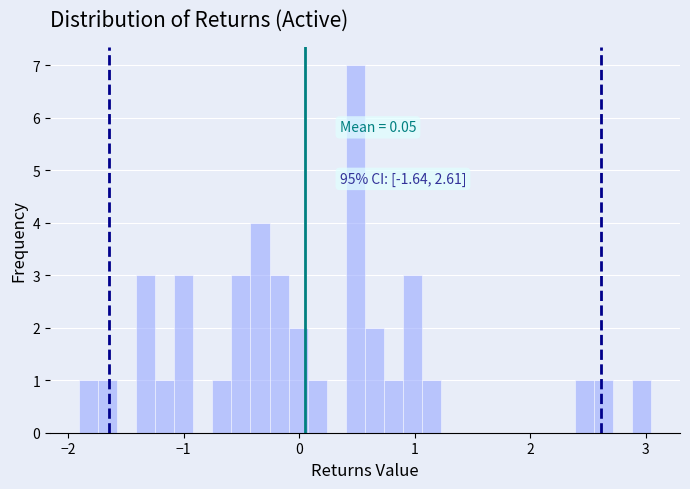

Around what value on the x-axis is the tallest bar? Give the approximate position of its centre, as read against the axis.

0.5